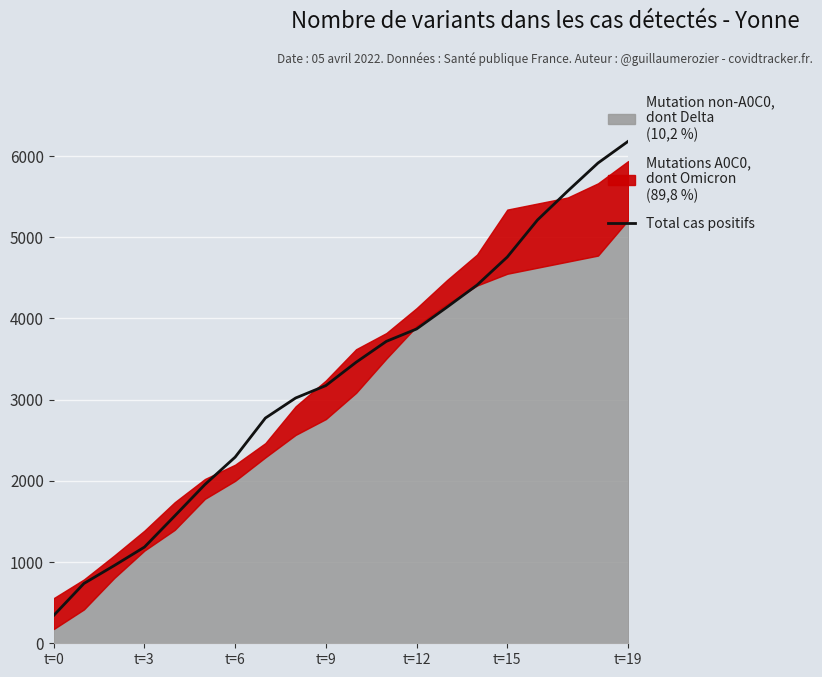

The value at 11 is 3718.3. True or false?

True